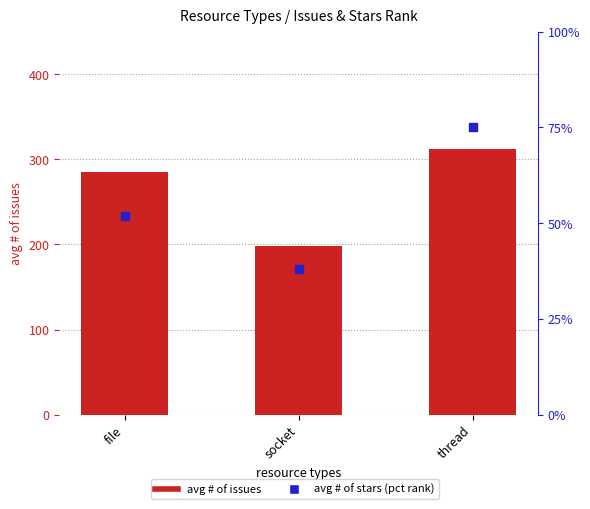

Which series has the largest total across all categories?

avg # of issues